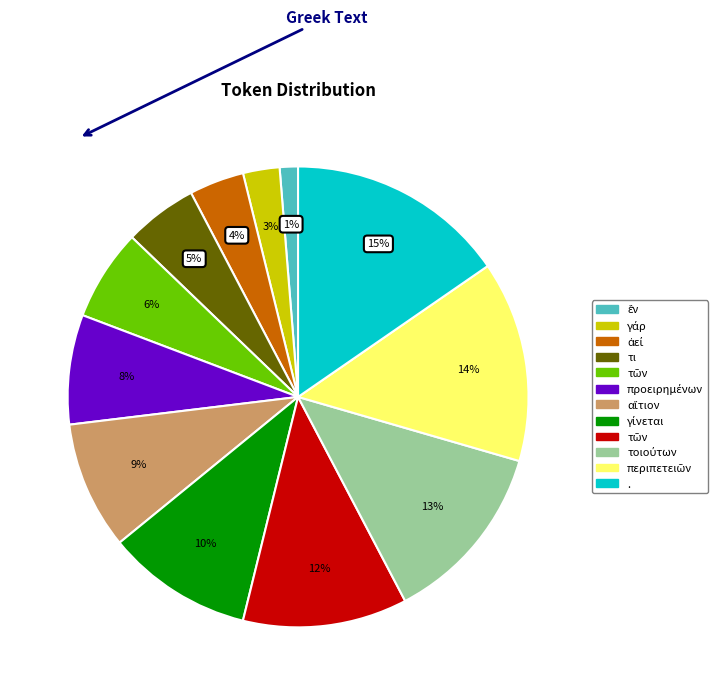

Does any single category account for the majority?

No